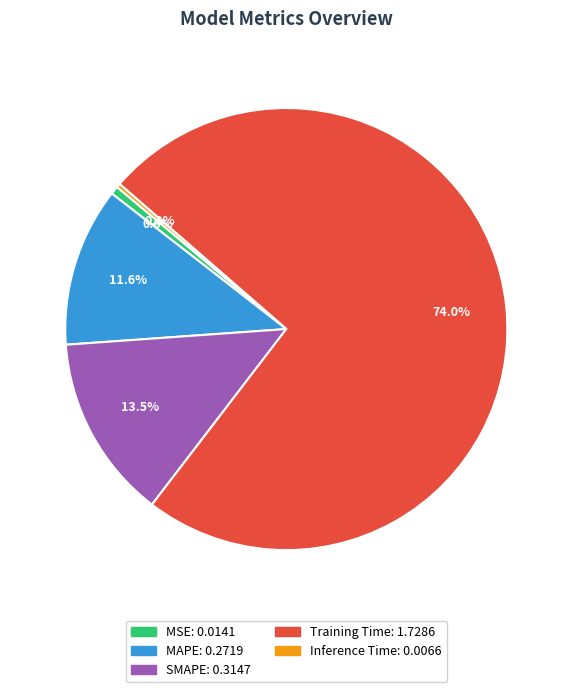

Which slice represents more than half of the pie?

Training Time